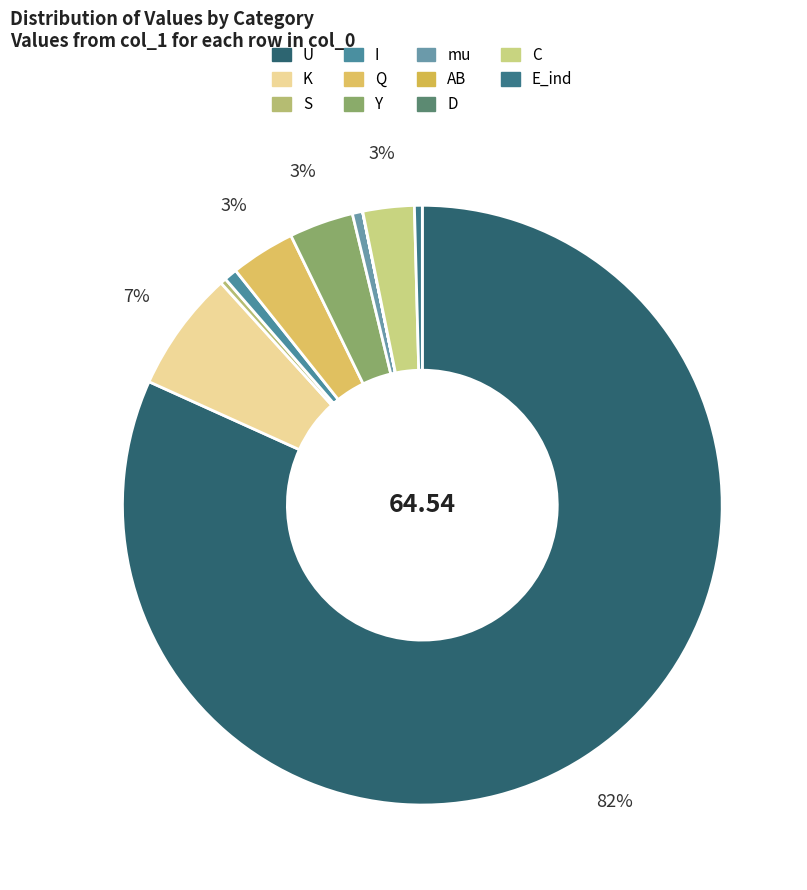

To the nearest percent, what is the difference between the largest and smallest slice percentages?

82%